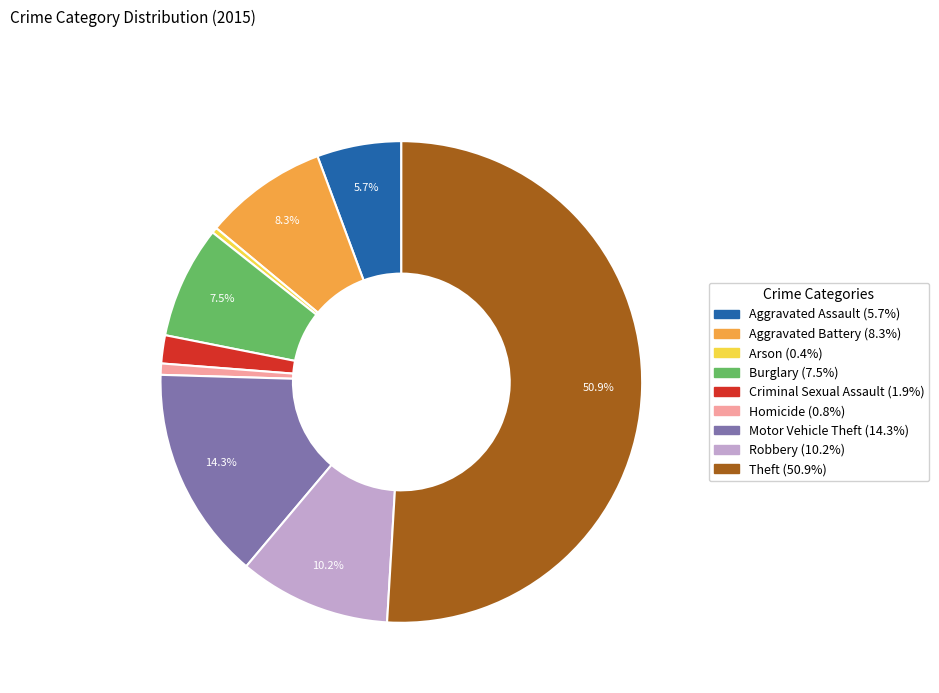

Which slice is the largest?

Theft